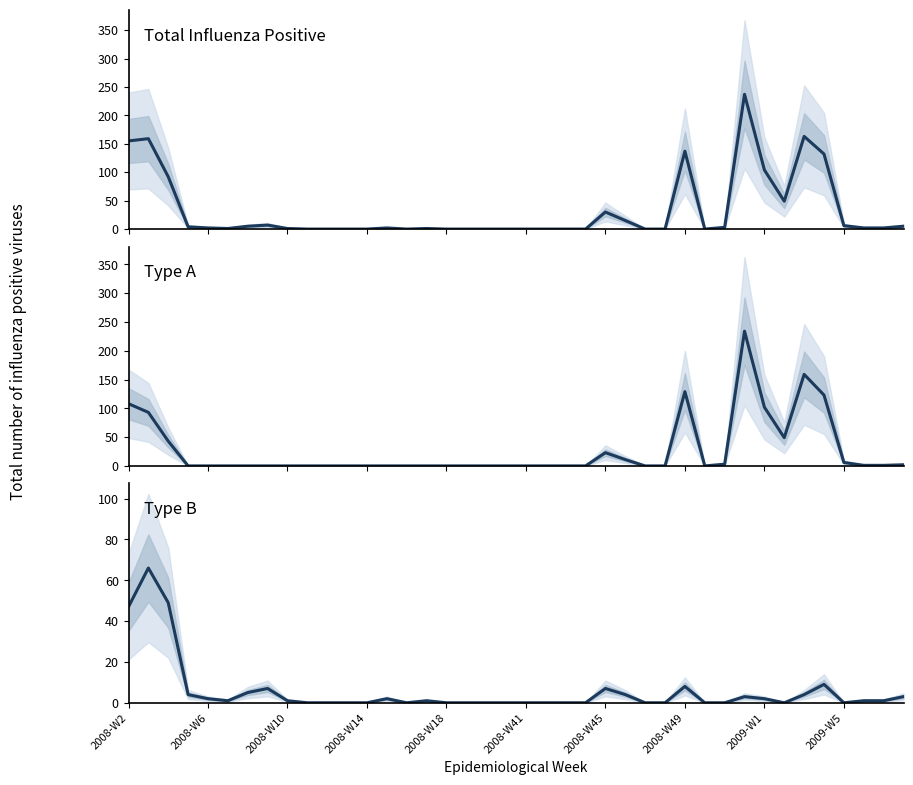

What is the average value of the Type A series?

27